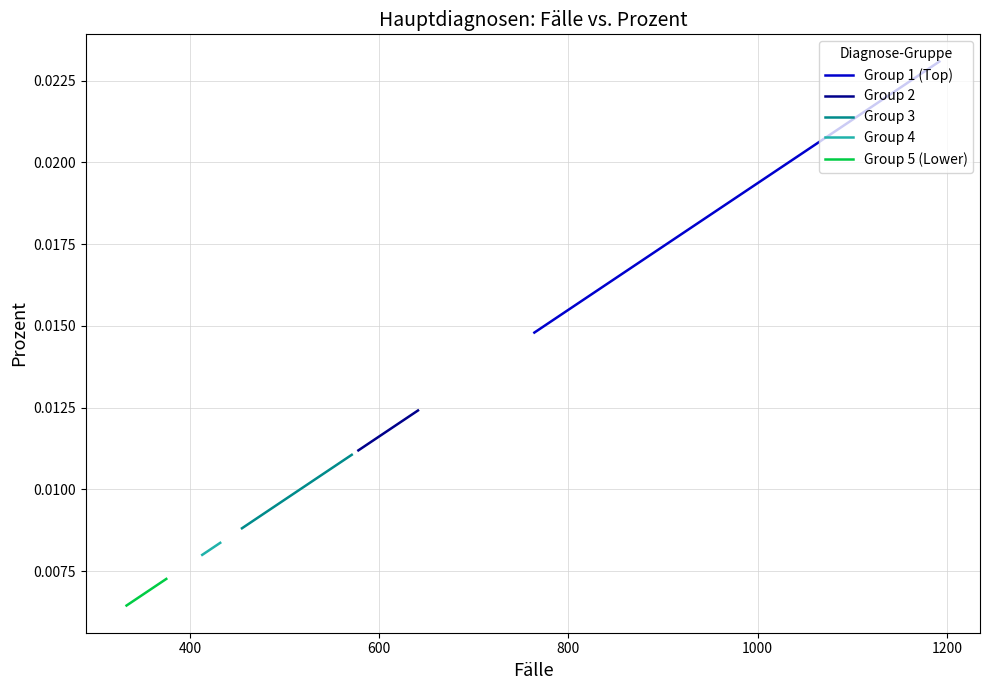

How many Group 3 values are between 0 and 1?

4